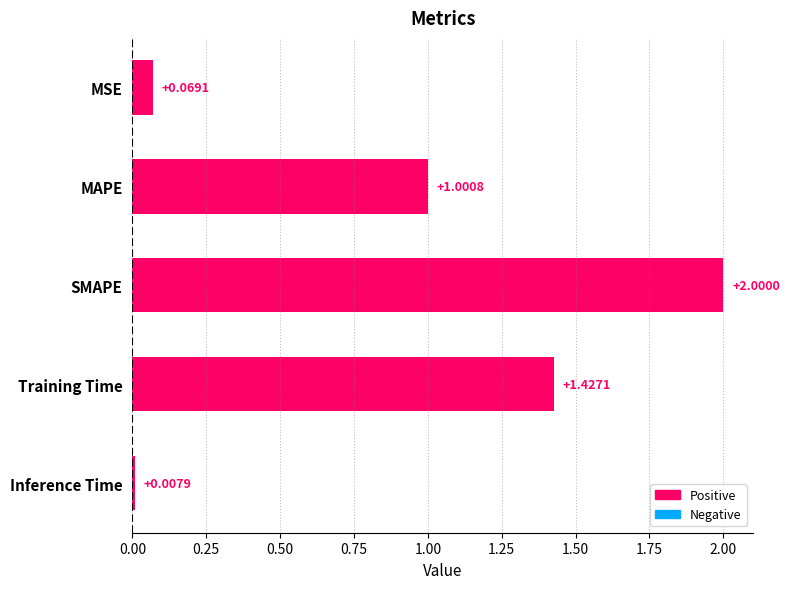

Does the chart contain stacked bars?

No